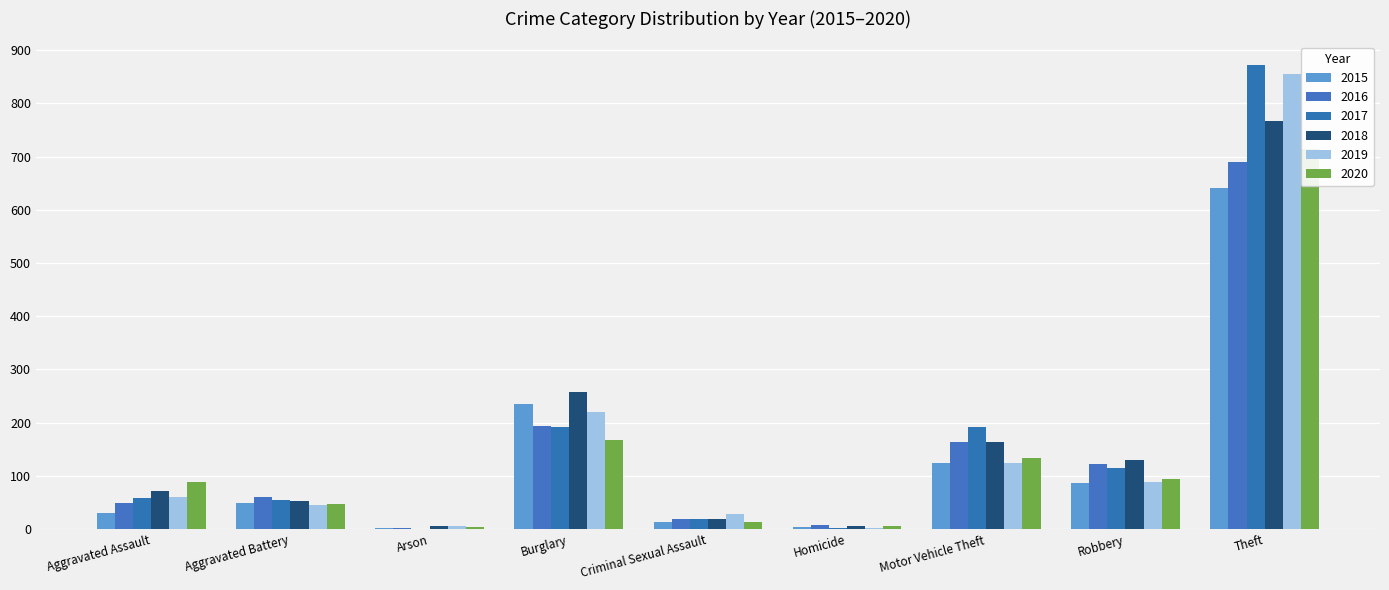

True or false: 2017 has a value of 192 at Burglary.

True